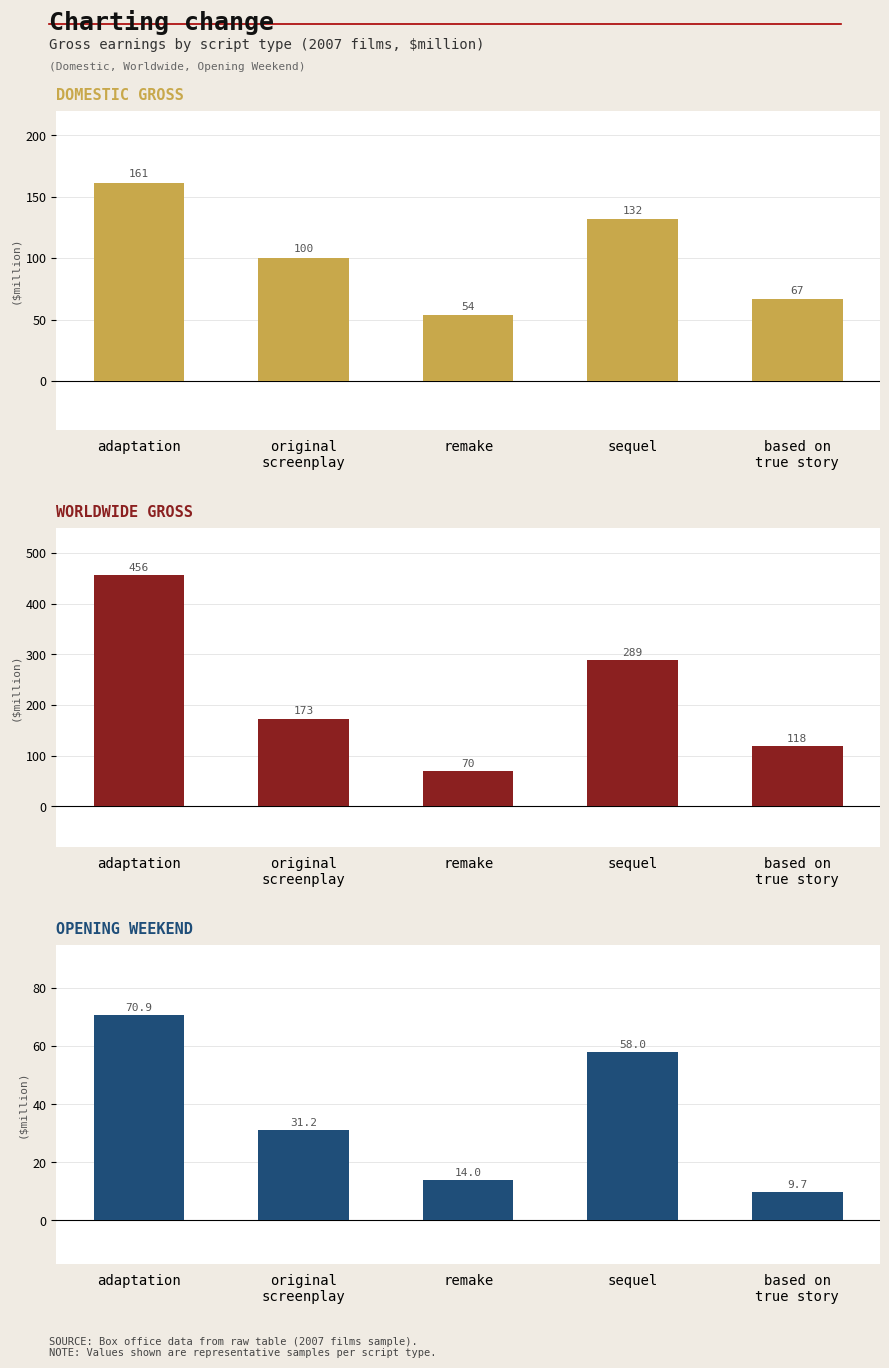

The domestic gross ($million) series shows 185.8 at sequel. True or false?

False